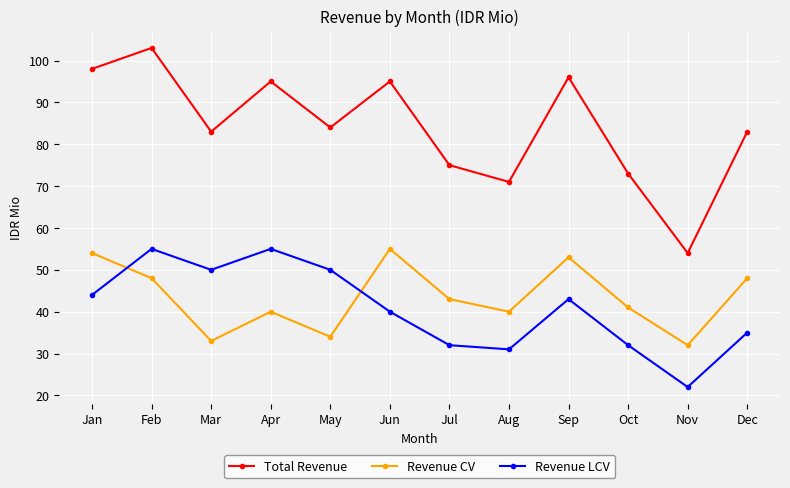

What are all the series names shown in the legend?

Total Revenue, Revenue CV, Revenue LCV